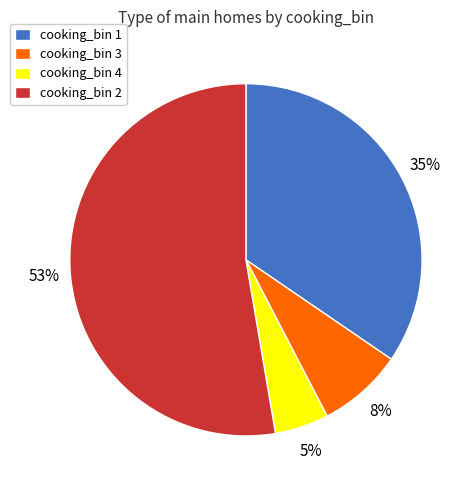

To the nearest percent, what percentage of the pie is cooking_bin 1?

35%